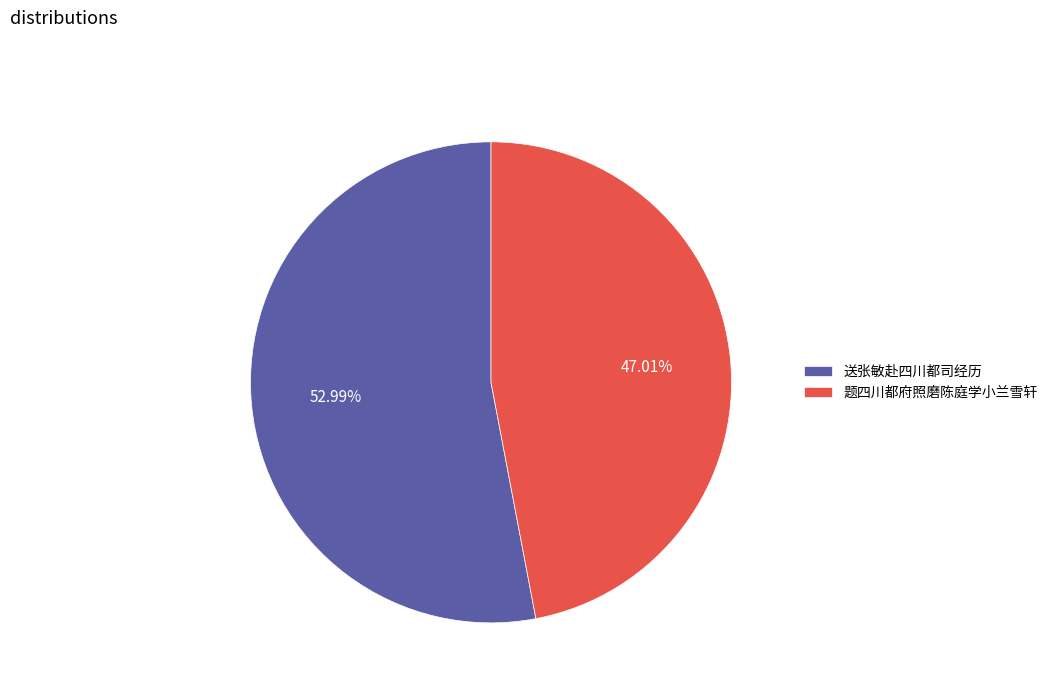

Count the number of slices in the pie.

2